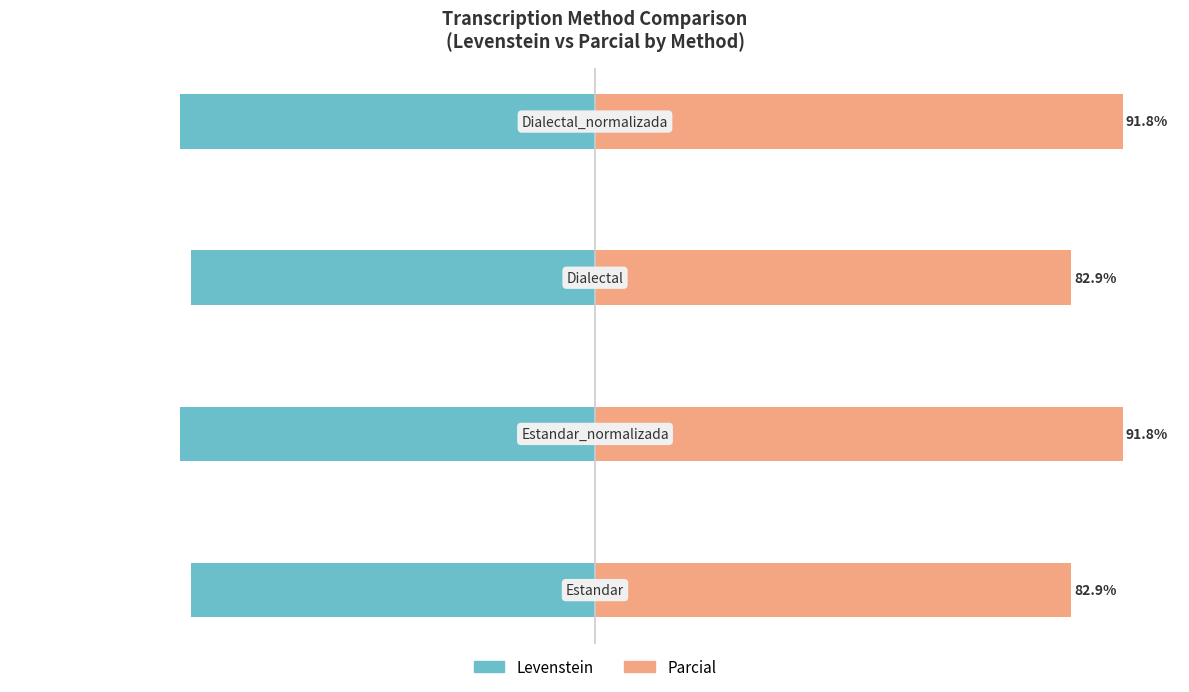

True or false: Parcial has a value of 143.2 at −125.

False